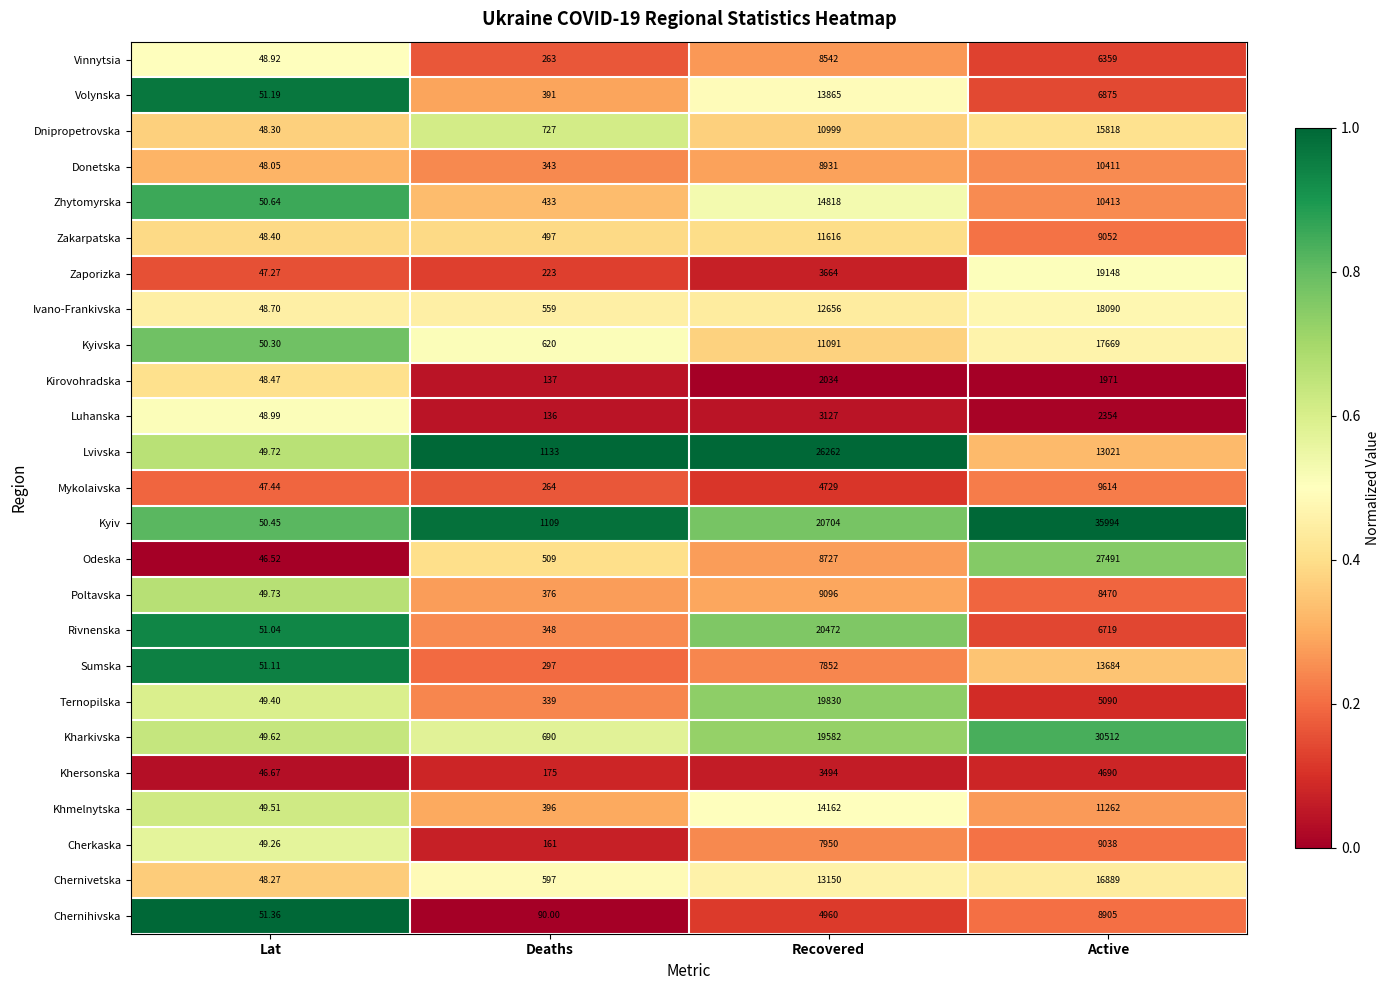

Is the value of Vinnytsia at Deaths greater than the value of Zakarpatska at Recovered?

No